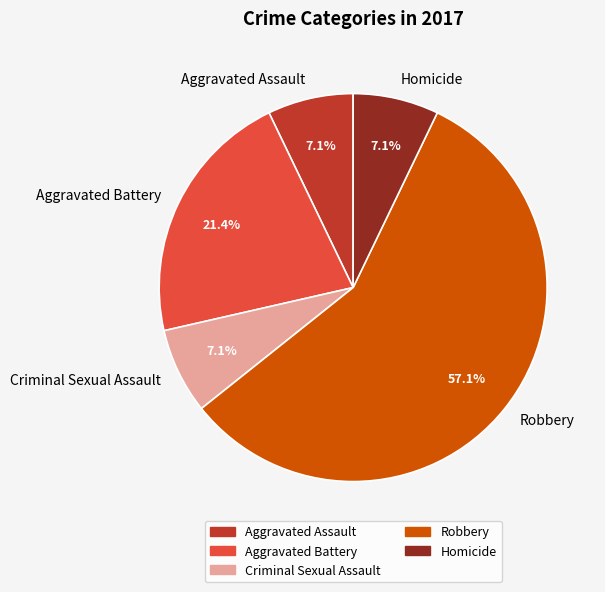

To the nearest percent, what portion does Robbery represent?

57%